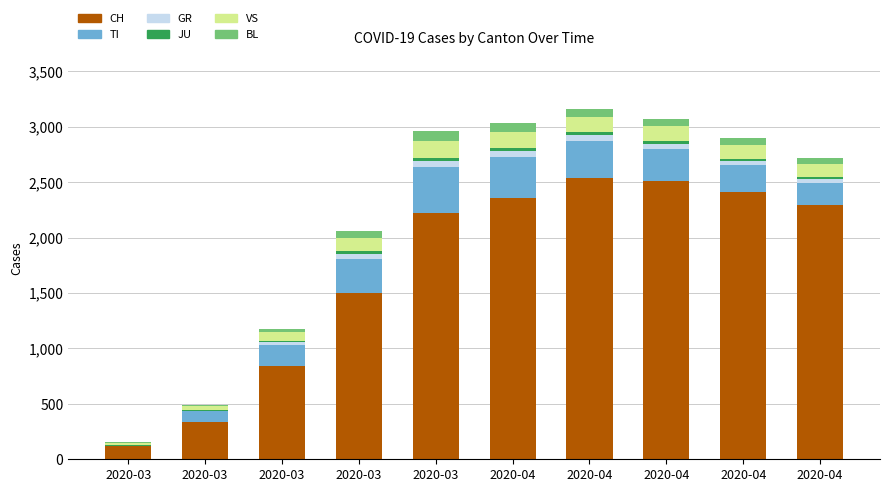

Count the number of categories in the chart.

10